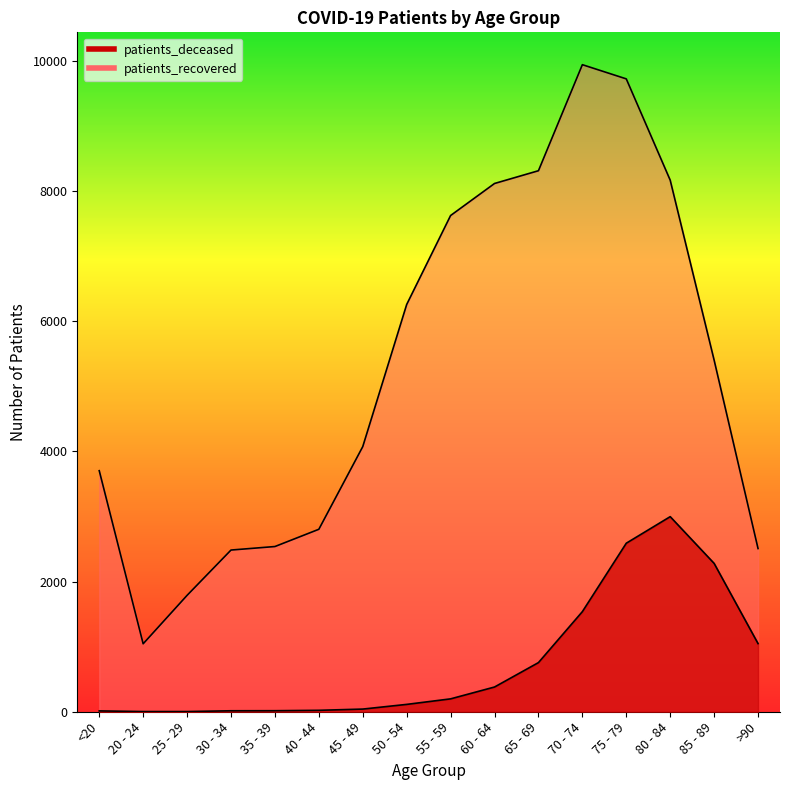

Rank the categories by patients_recovered value from lowest to highest.

20 - 24, 25 - 29, 30 - 34, >90, 35 - 39, 40 - 44, <20, 45 - 49, 85 - 89, 50 - 54, 55 - 59, 60 - 64, 80 - 84, 65 - 69, 75 - 79, 70 - 74